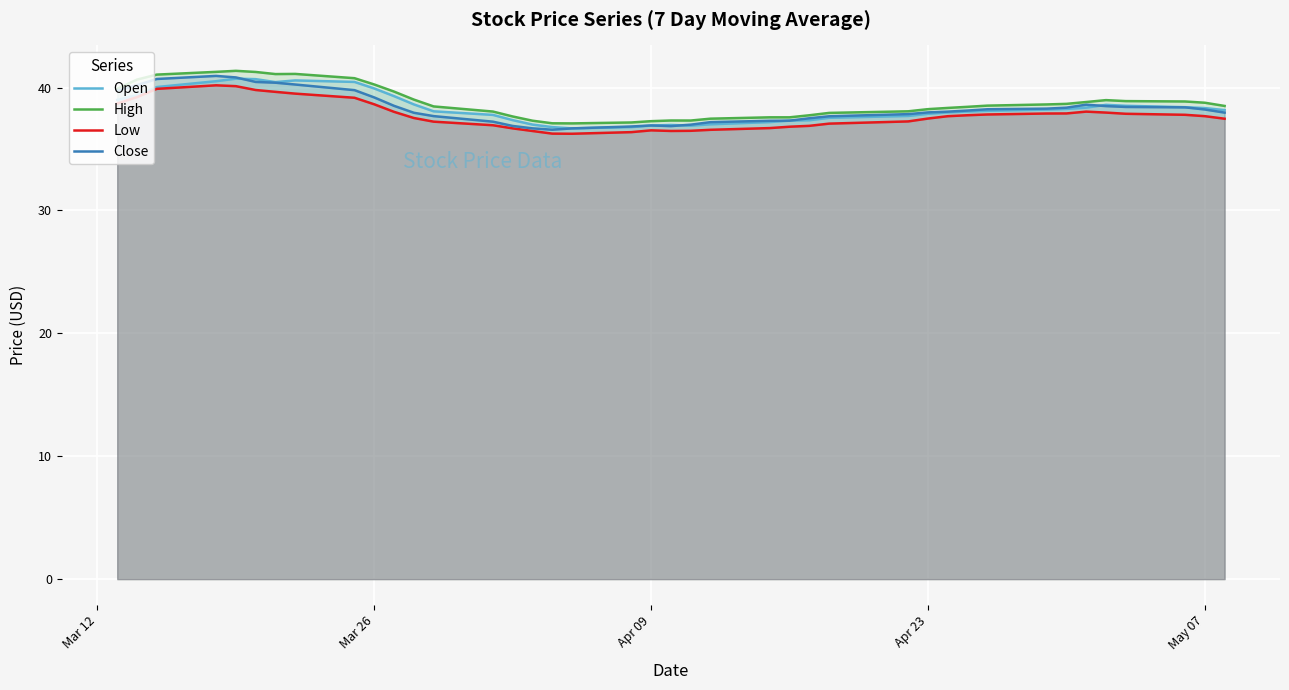

What is the lowest value of the Close series?

36.6